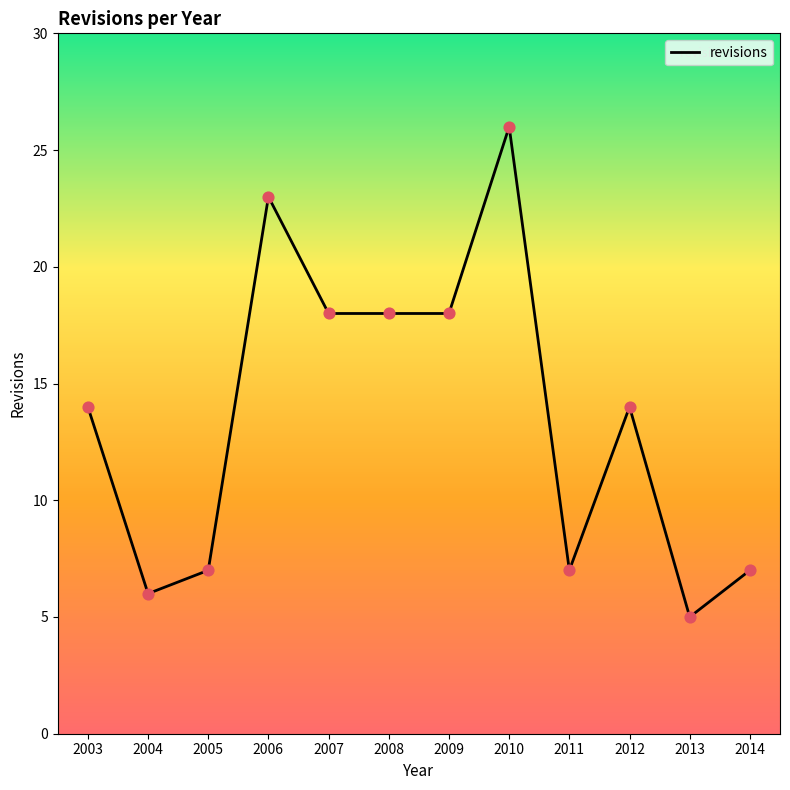

What is the change in value from 2008 to 2012?

-4